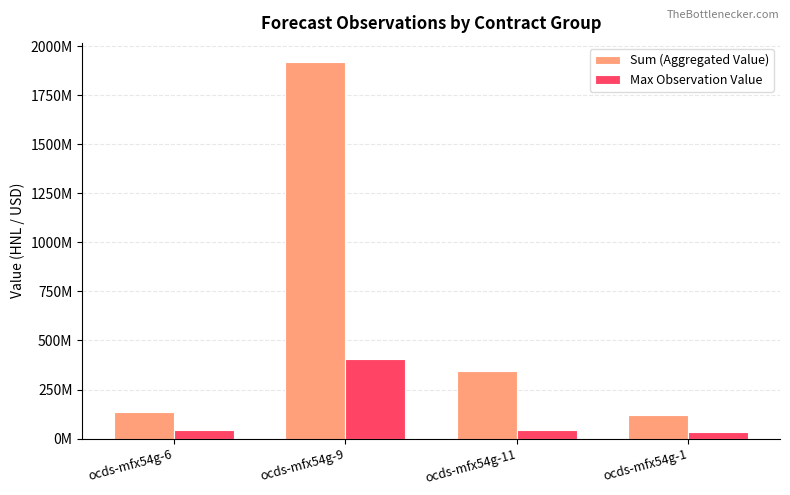

Which has a higher value, ocds-mfx54g-9 or ocds-mfx54g-11?

ocds-mfx54g-9